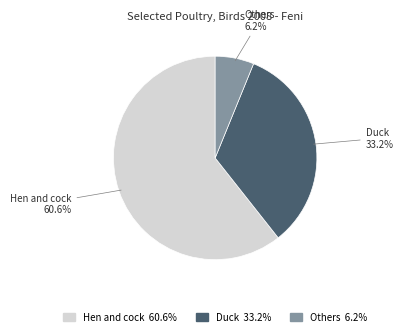

Is there any slice that represents more than half of the pie?

Yes